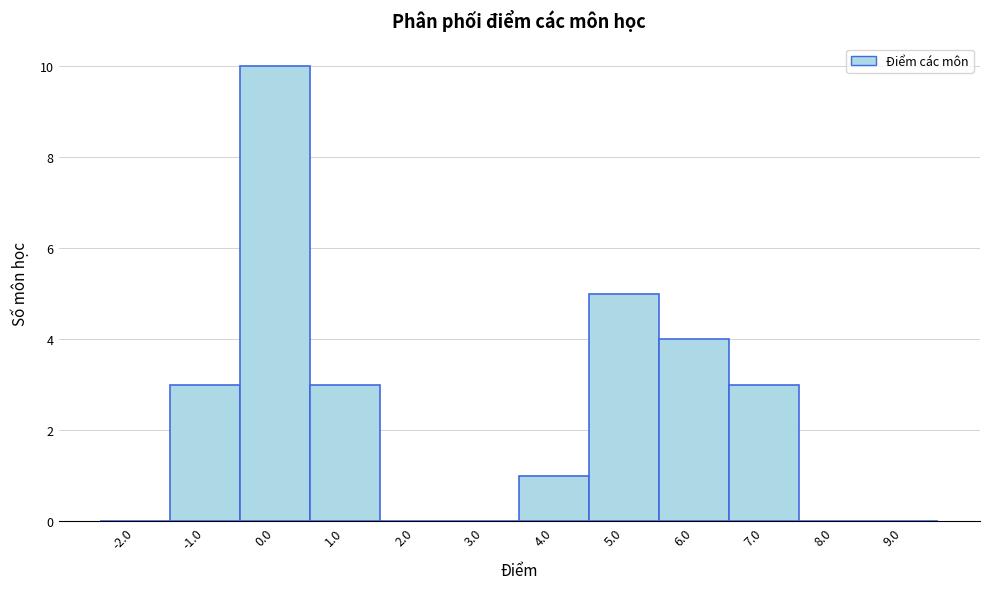

Reading left to right, list all the values displayed in this chart.

-2.0=0	-1.0=3	0.0=10	1.0=3	2.0=0	3.0=0	4.0=1	5.0=5	6.0=4	7.0=3	8.0=0	9.0=0